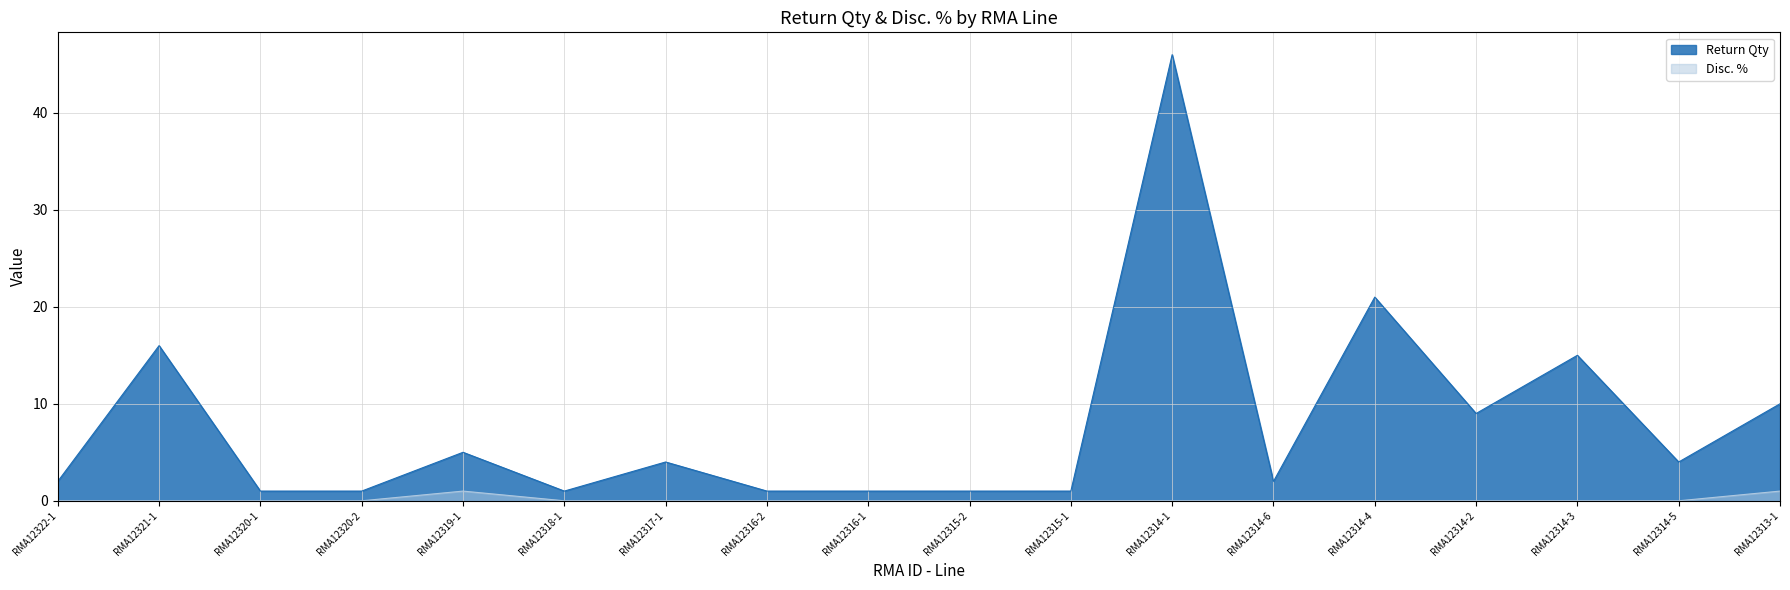

Rank the series at RMA12320-1 from highest to lowest value.

Return Qty, Disc. %